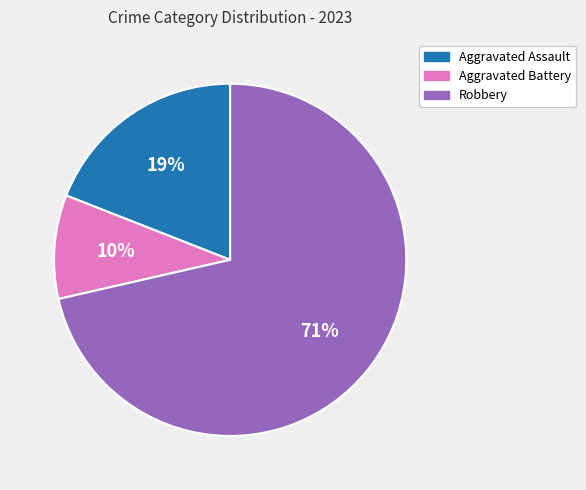

Is the sum of Aggravated Assault and Aggravated Battery greater than half?

No